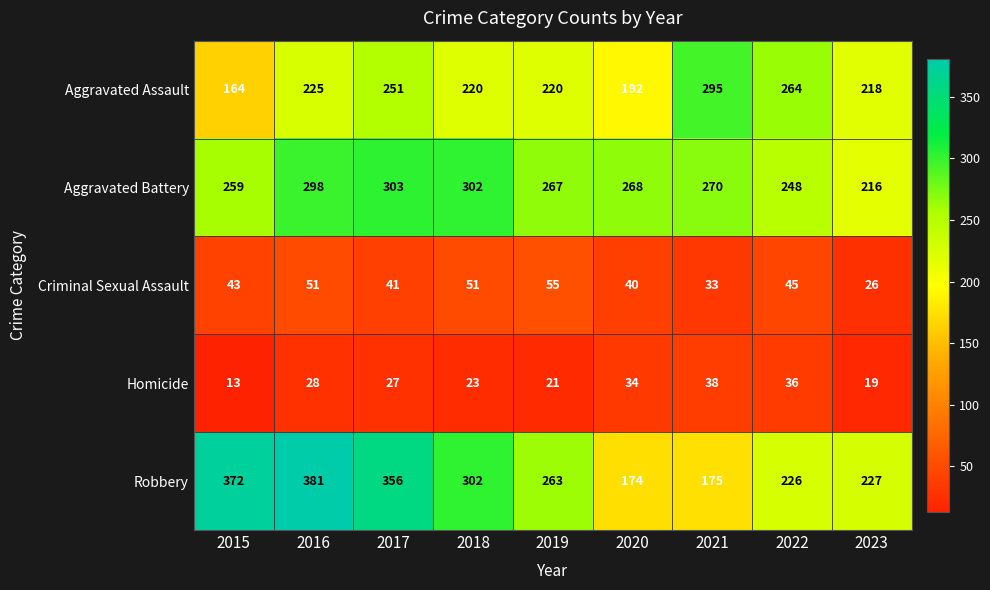

What is the average value of the Homicide series?

27